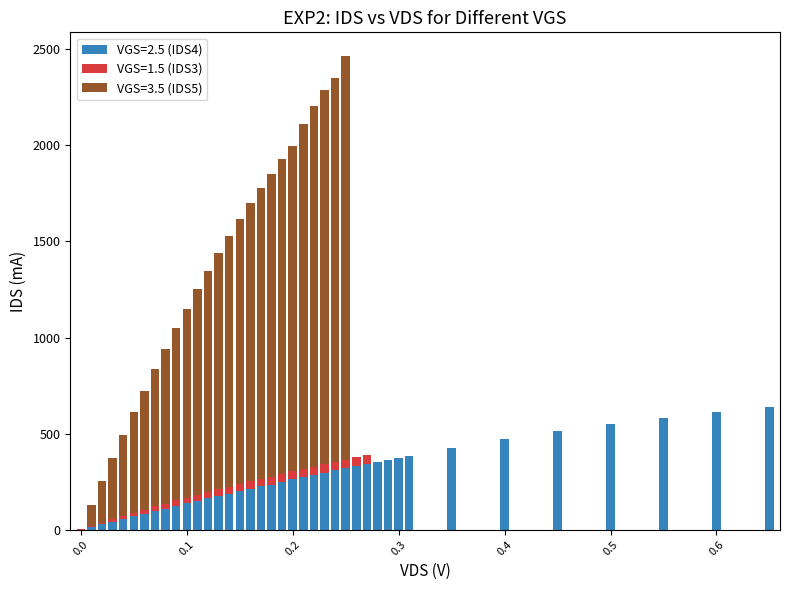

What is the maximum value for VGS=2.5 (IDS4)?

636.0